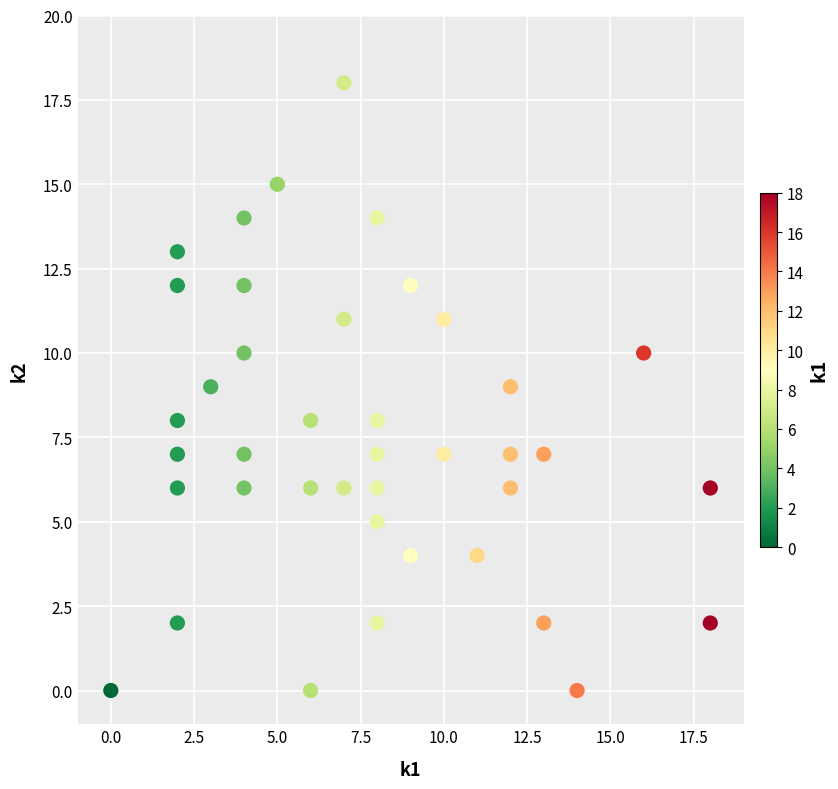

What is the range of Y values (max minus min)?

18